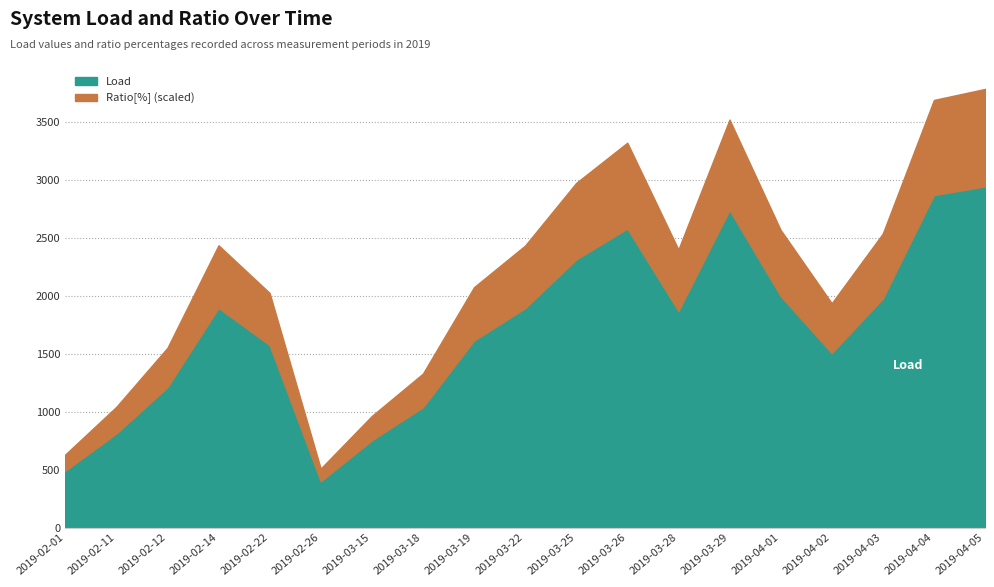

The Ratio[%] series shows 78.0 at 2019-03-29. True or false?

True